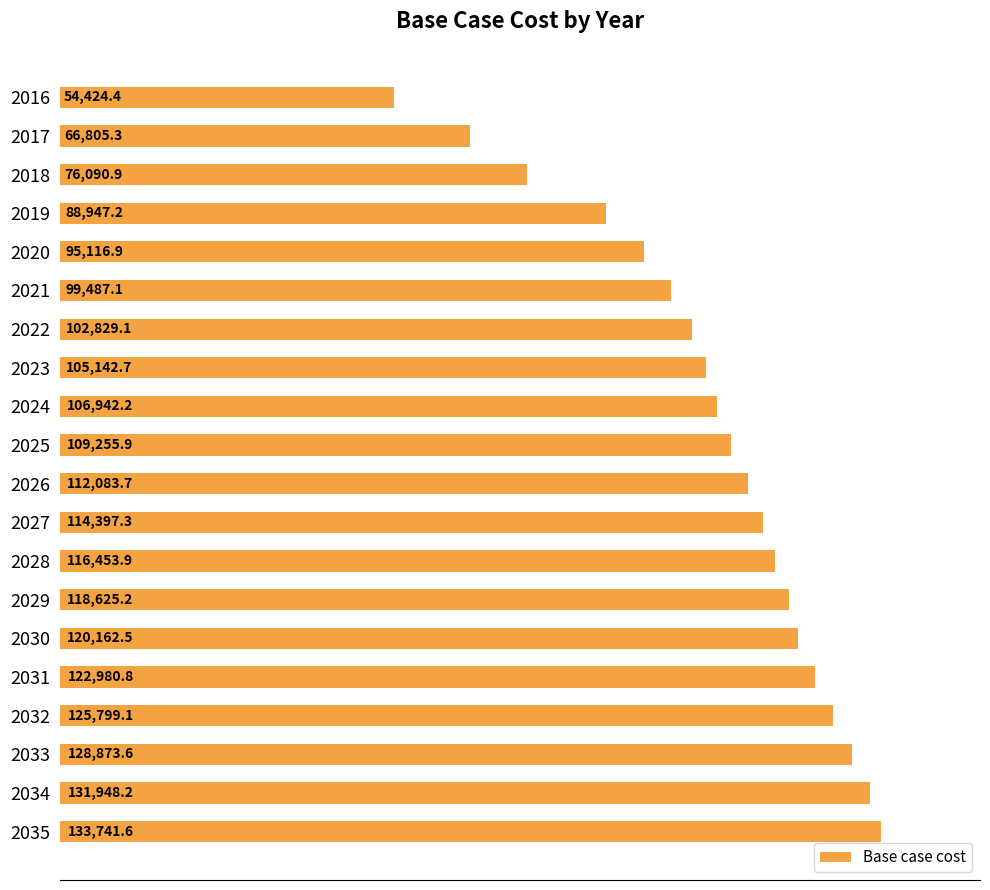

How many values are below 112083?

10